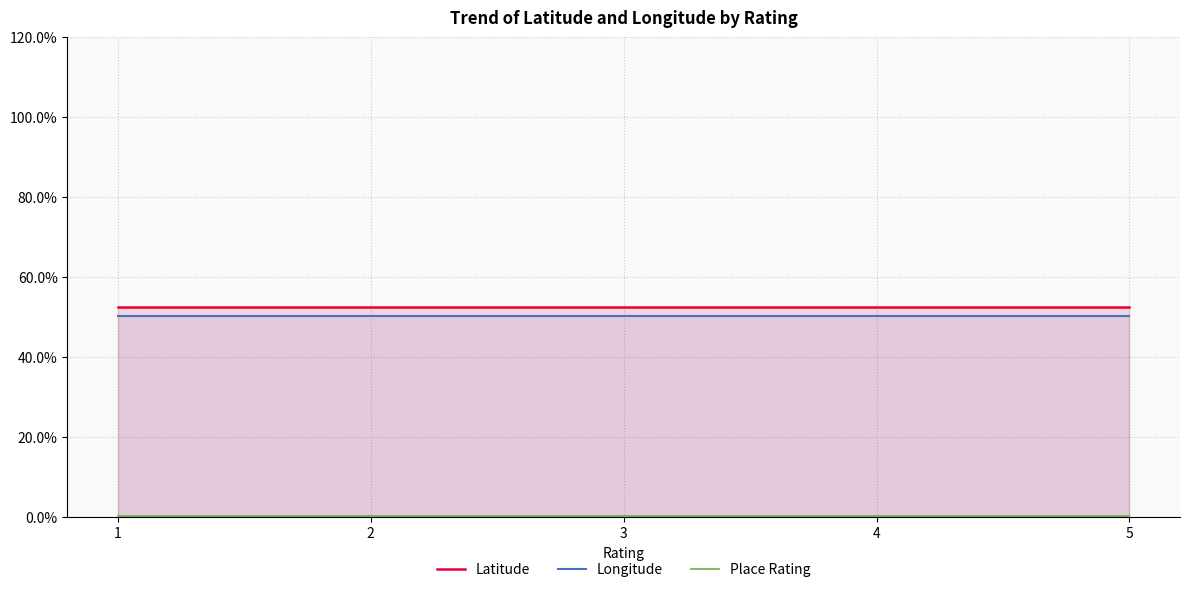

What are all the series names shown in the legend?

Latitude, Longitude, Place Rating